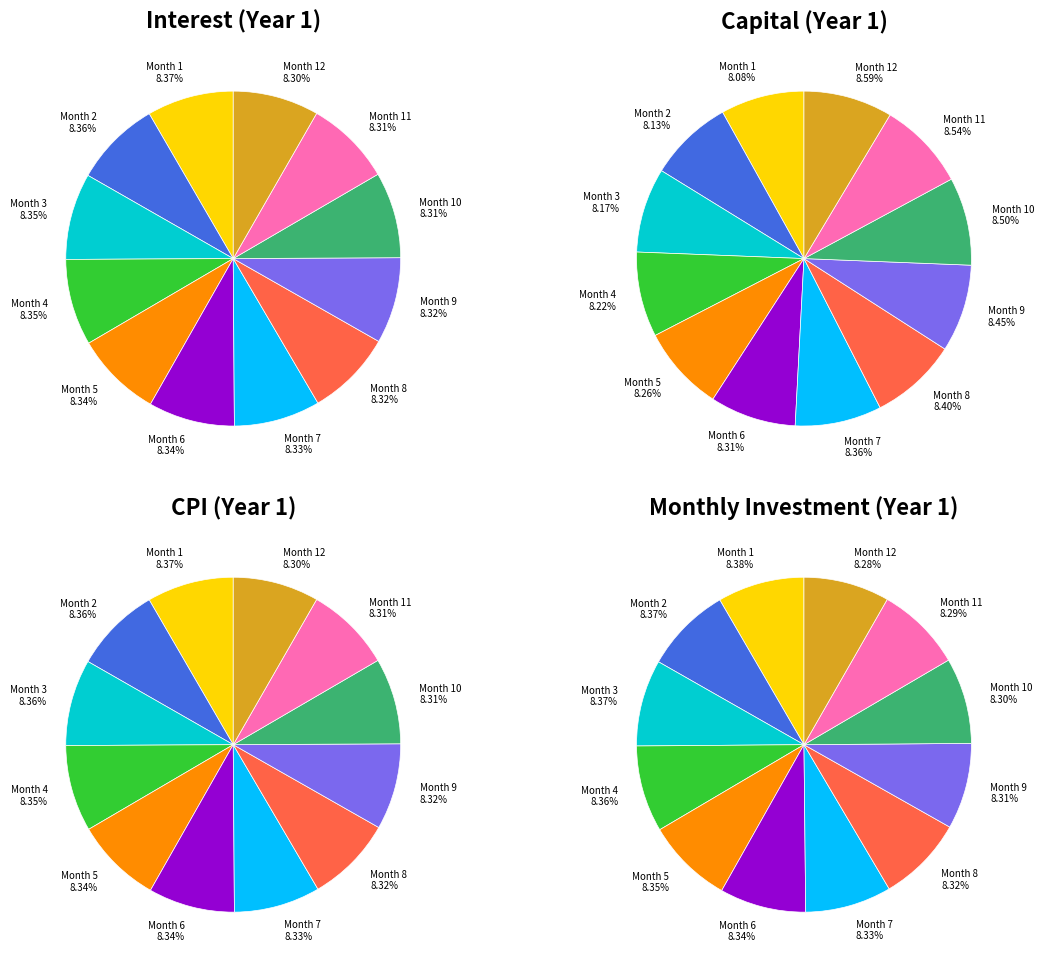

How many slices are in this pie chart?

12